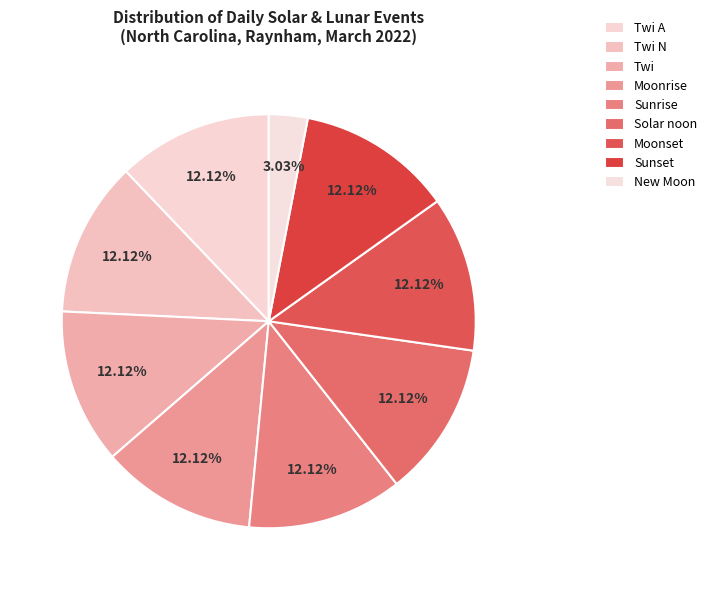

Count the number of slices in the pie.

9